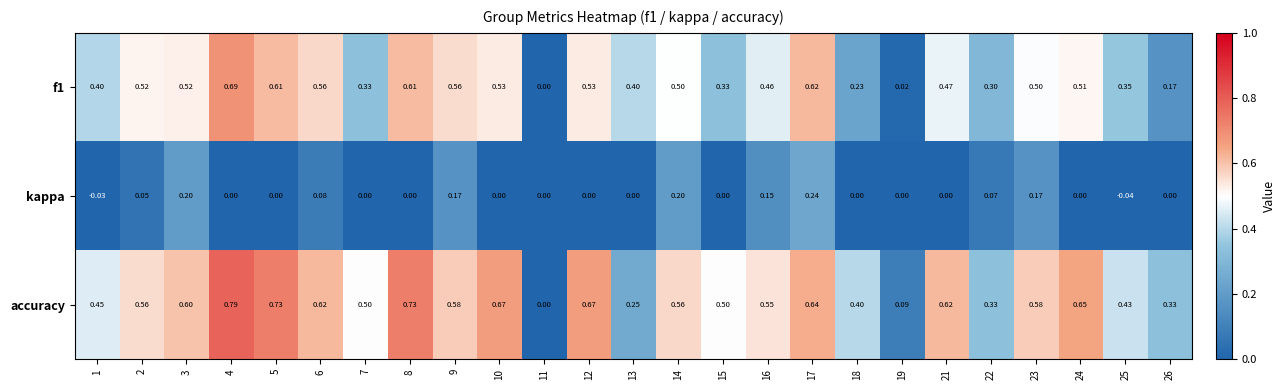

Between 13 and 23, which series saw the biggest shift?

accuracy